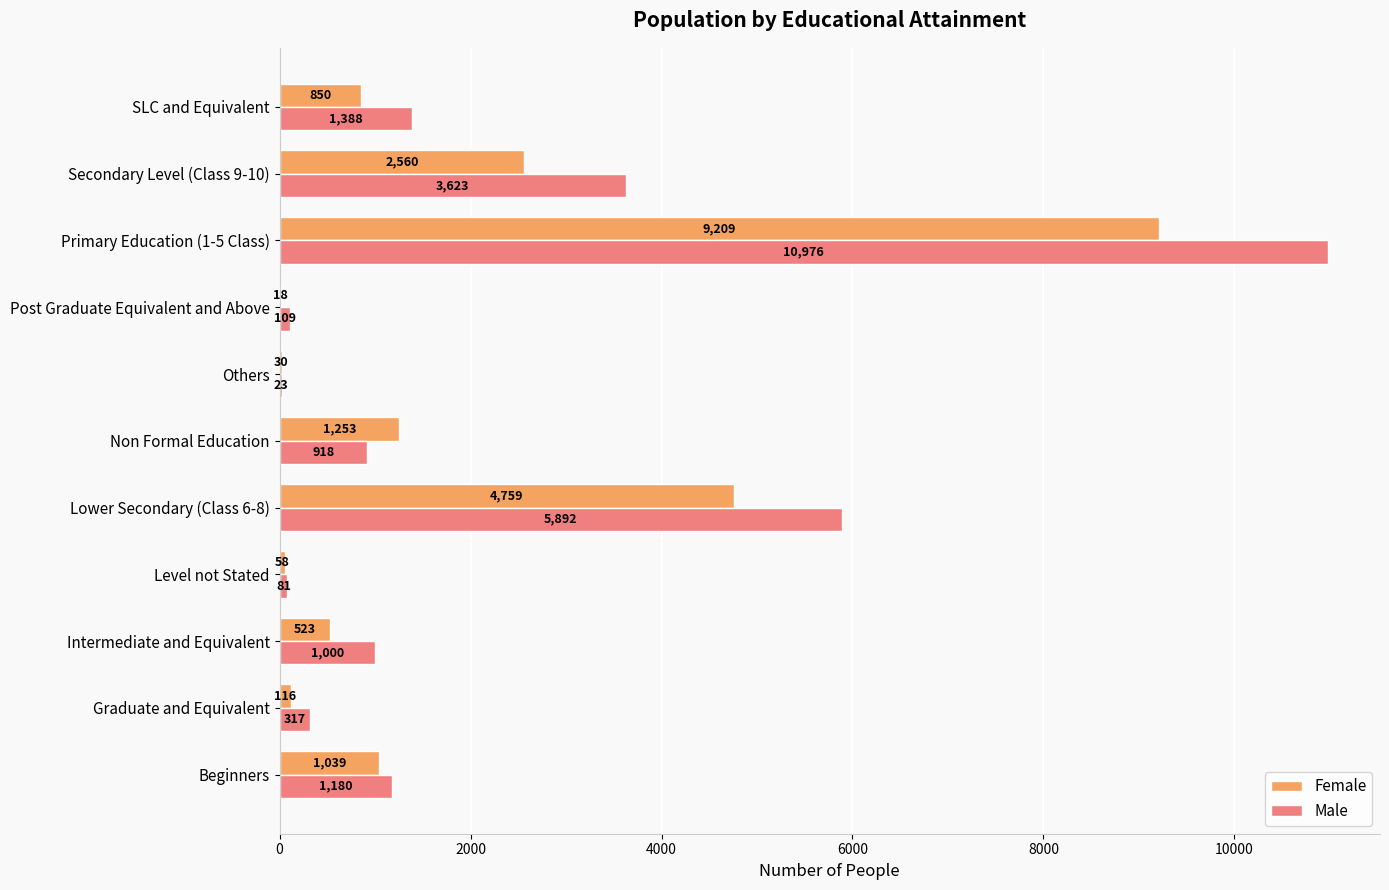

What is the maximum value shown in the chart?

10976